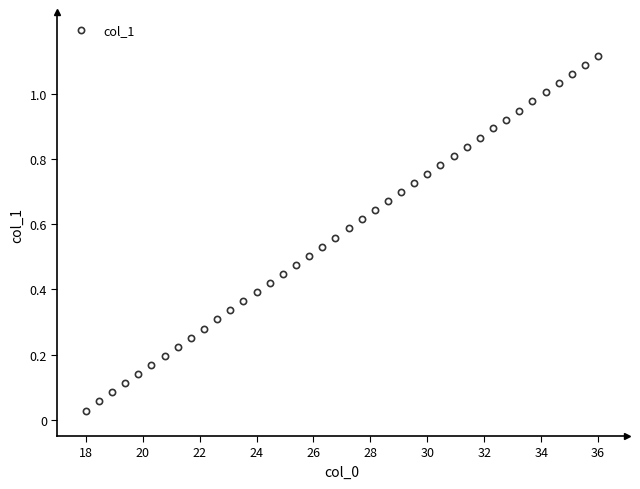

What is the range of X values (max minus min)?

18.0